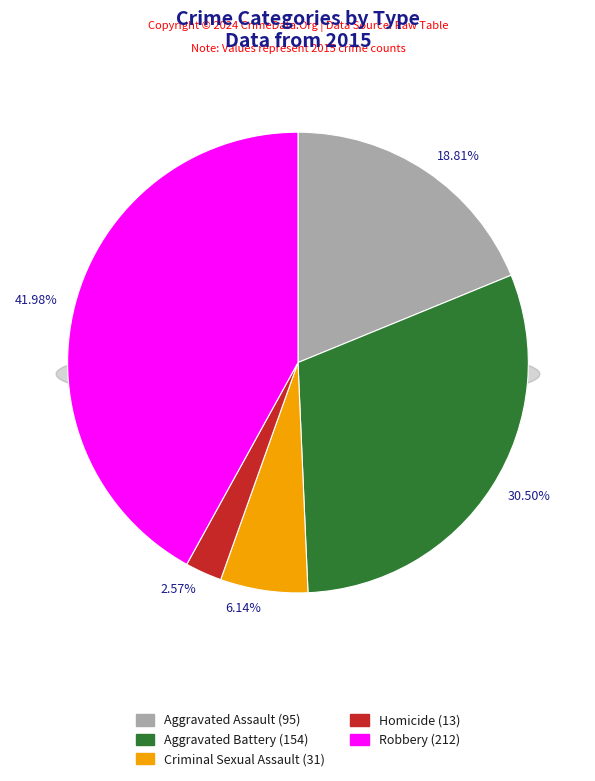

To the nearest percent, what percentage of the pie is Aggravated Assault?

19%